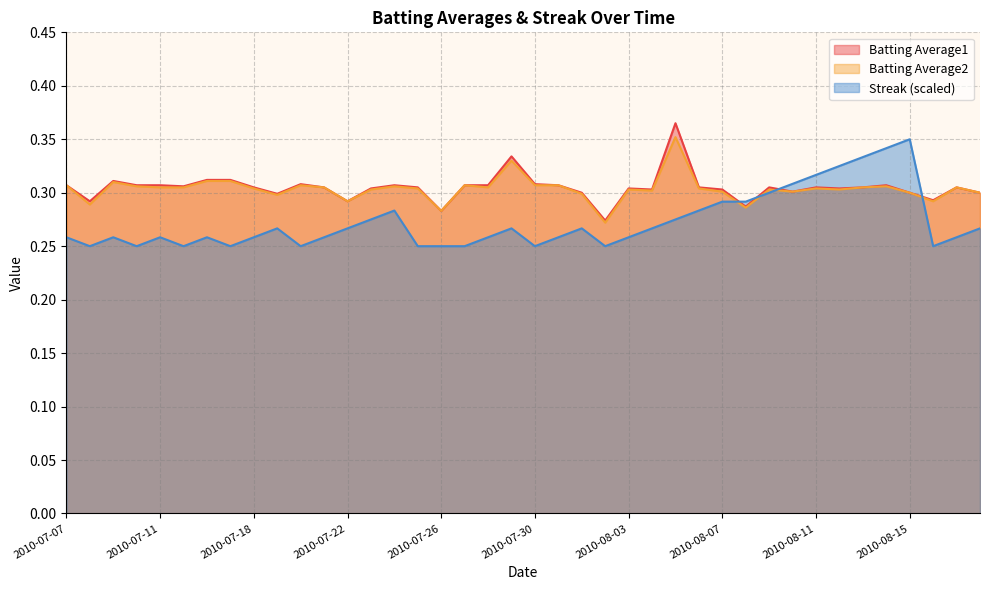

In Streak, how many points are lower than both neighbors (excluding endpoints)?

8